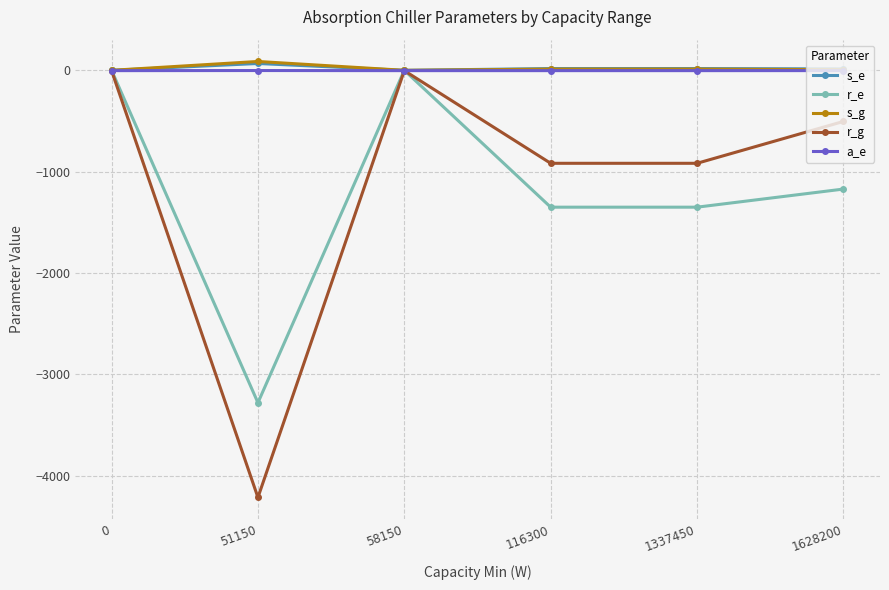

Which series has the widest spread of values?

r_g